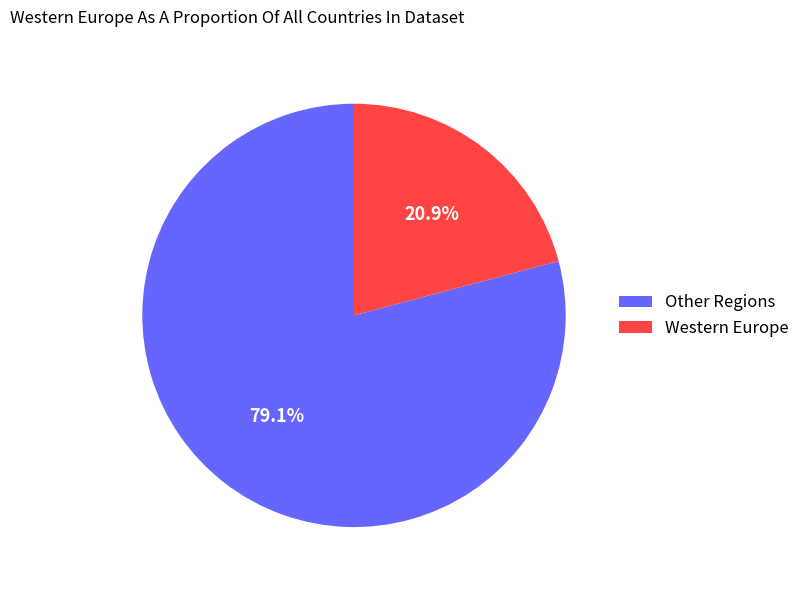

How many slices are in this pie chart?

2